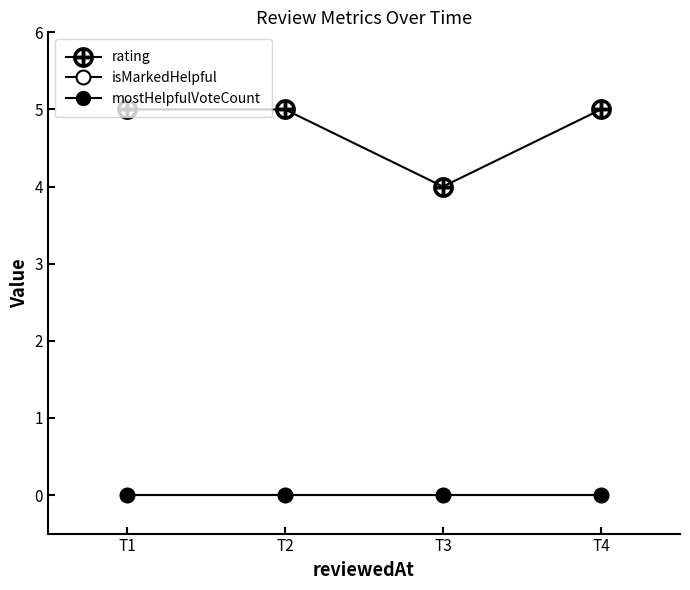

At how many categories does at least one series exceed 3?

4